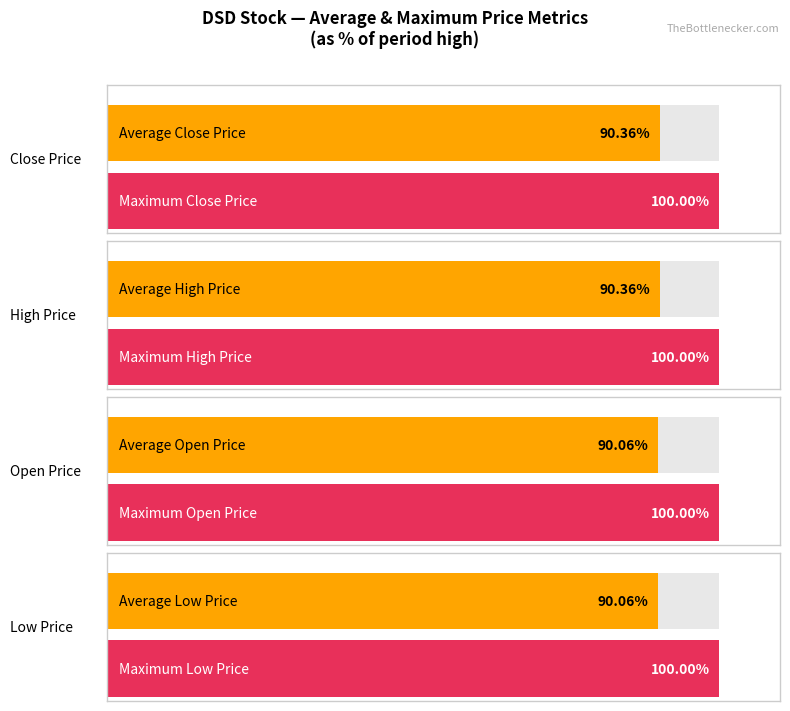

Are the bars horizontal?

Yes